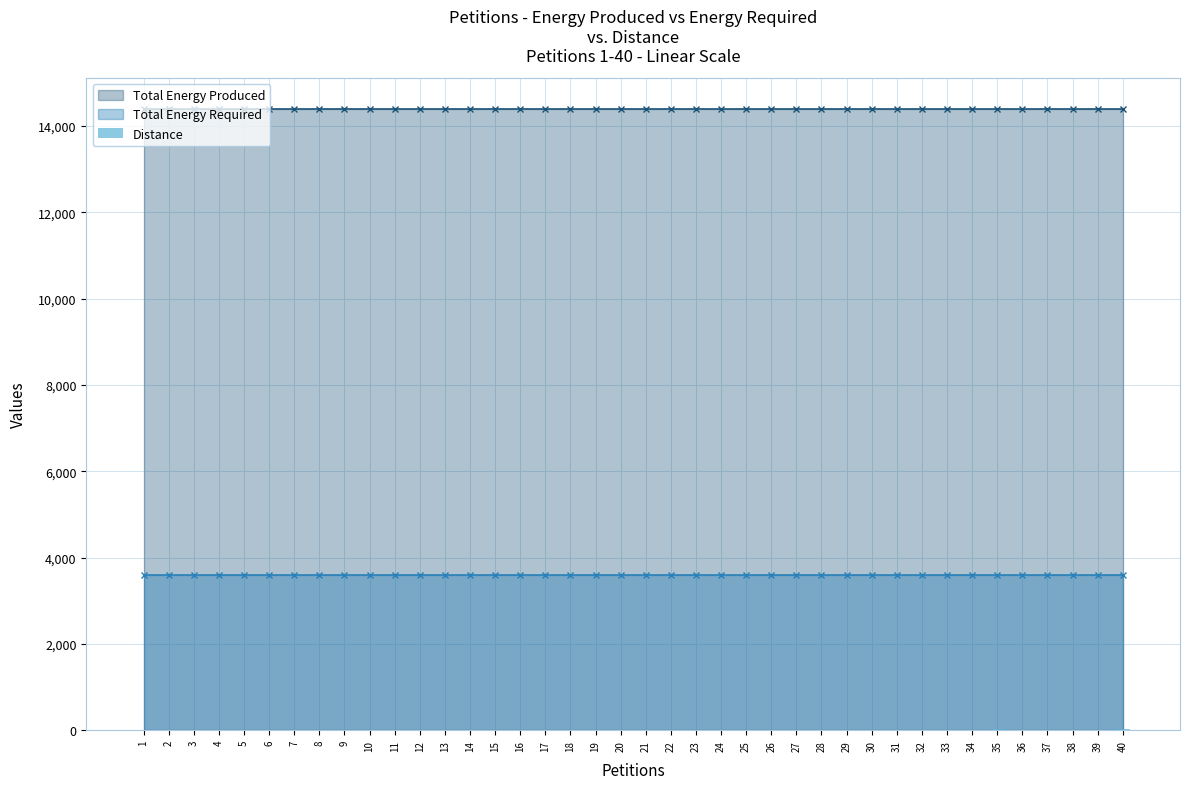

What is the smallest value displayed?

1